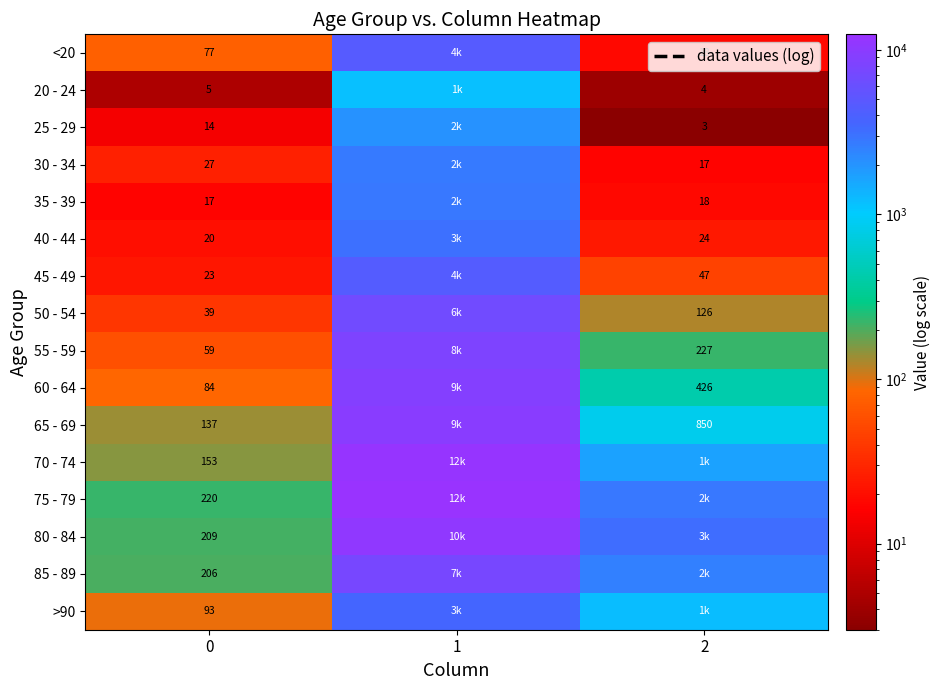

The 70 - 74 series shows 153 at 0. True or false?

True